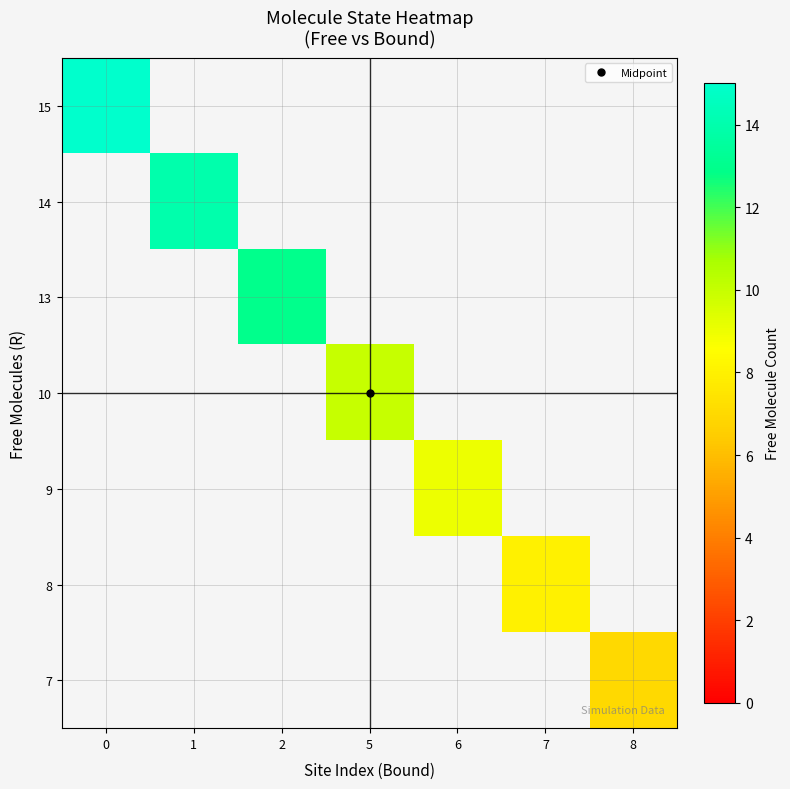

How many values in row_4 are above zero?

1